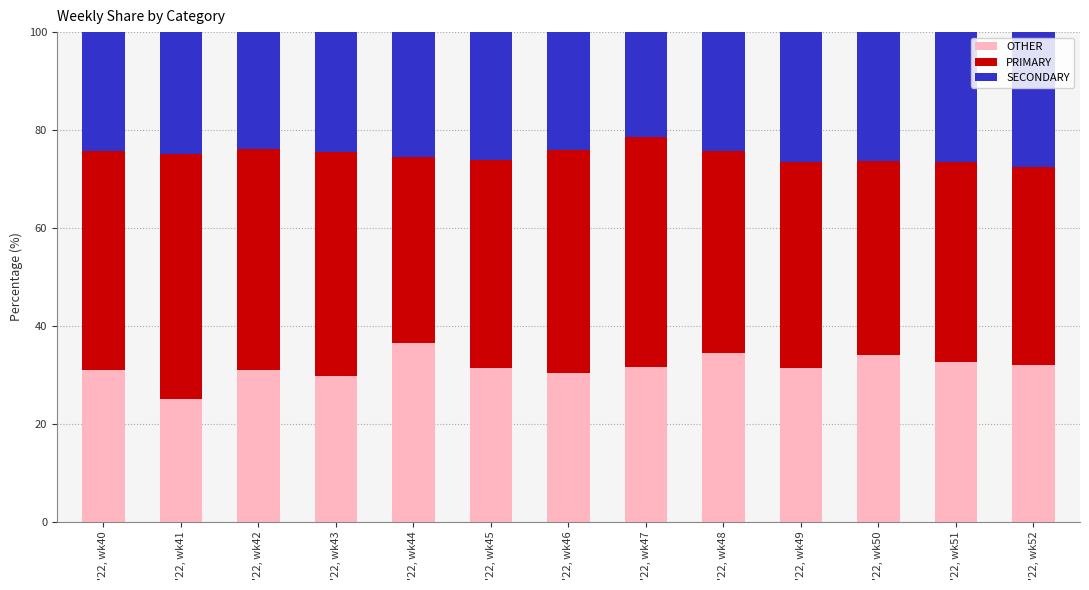

Are the bars grouped side by side (vs. stacked)?

No